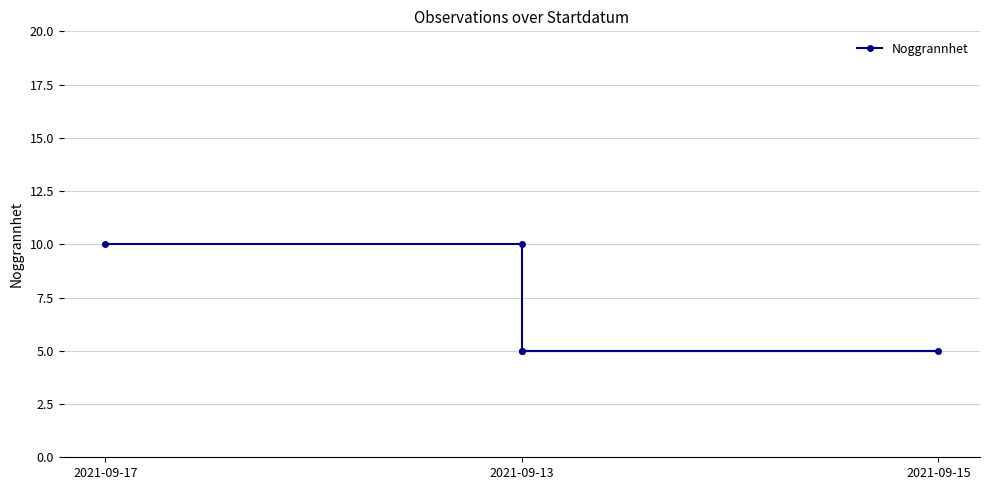

What is the label of the 2nd point from the left?

2021-09-13